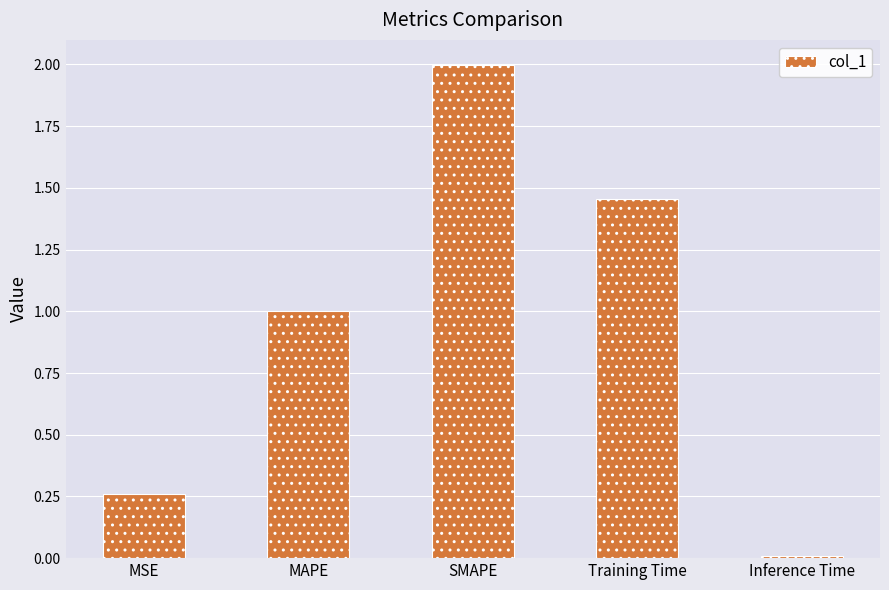

What is the greatest value displayed?

2.0